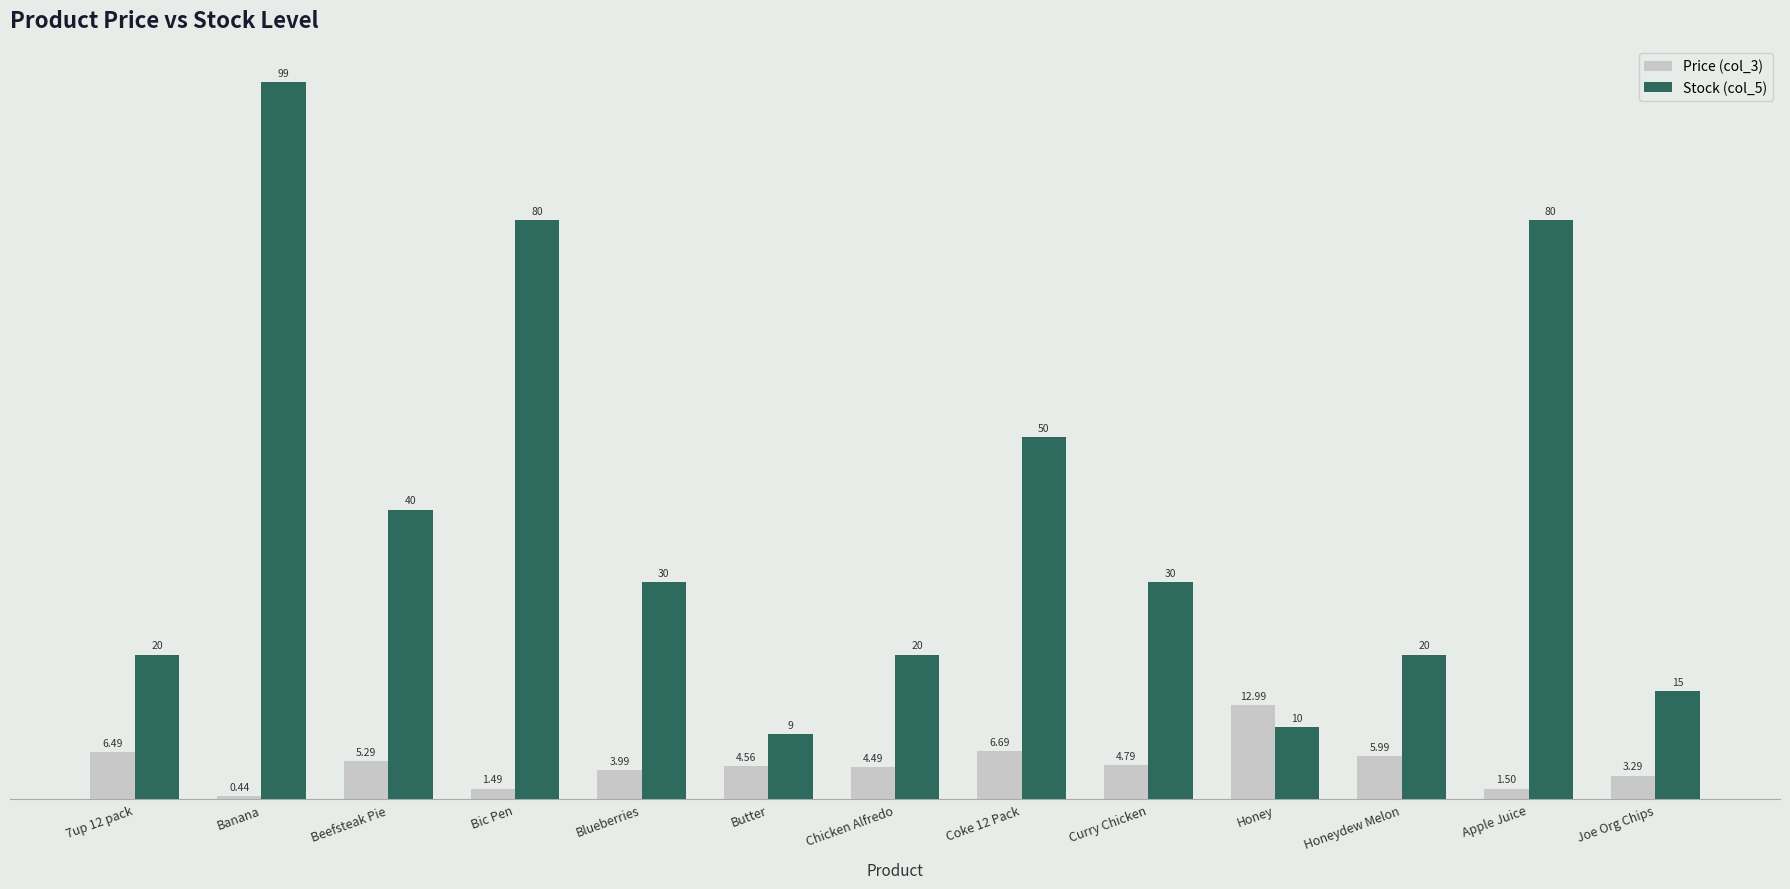

Which series has the widest spread of values?

Stock (col_5)